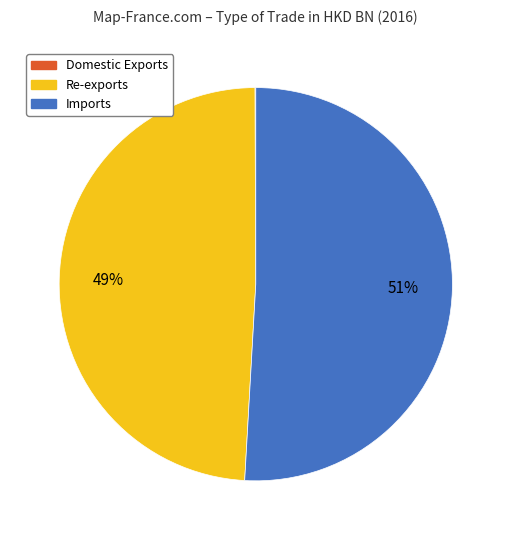

To the nearest percent, what is the average slice percentage?

33%